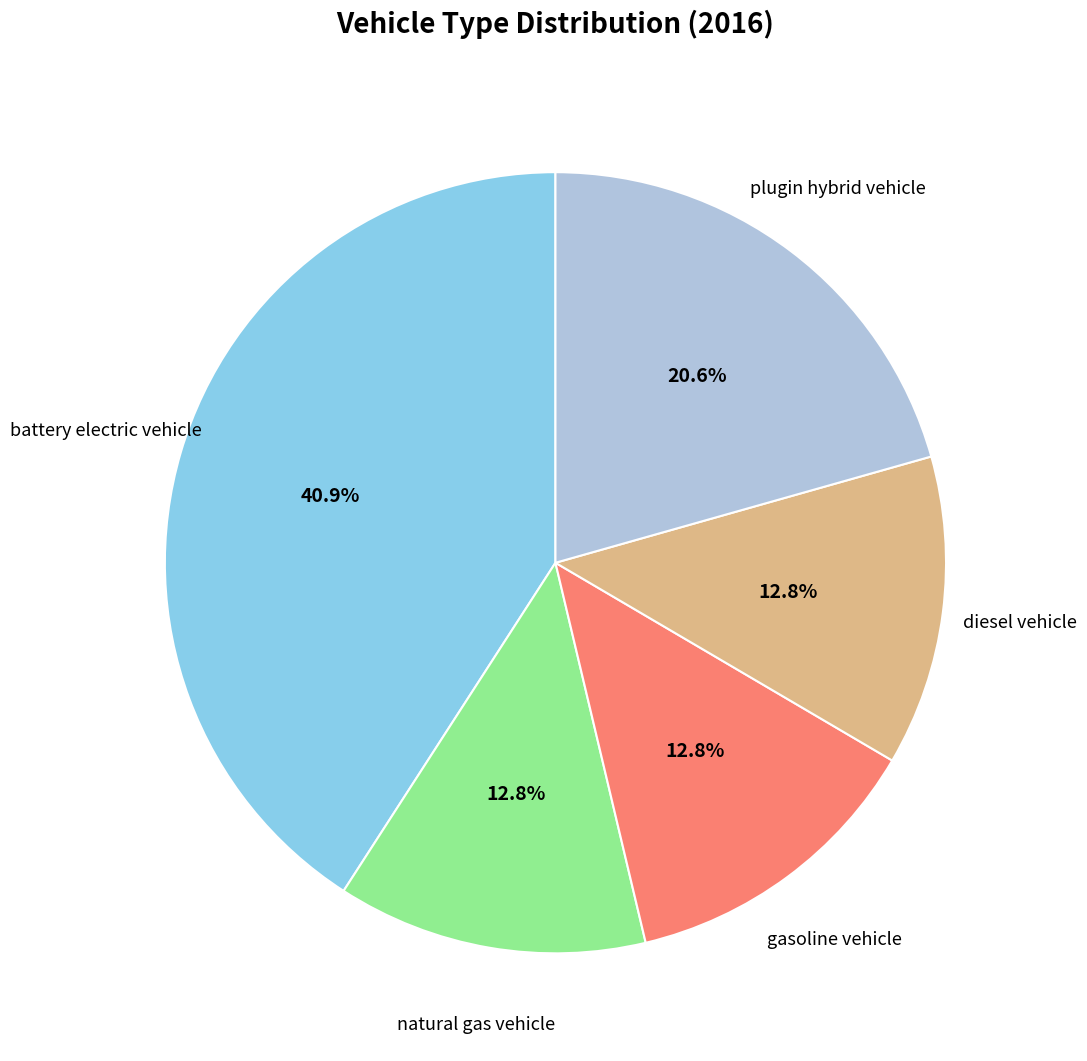

Does any single category account for the majority?

No